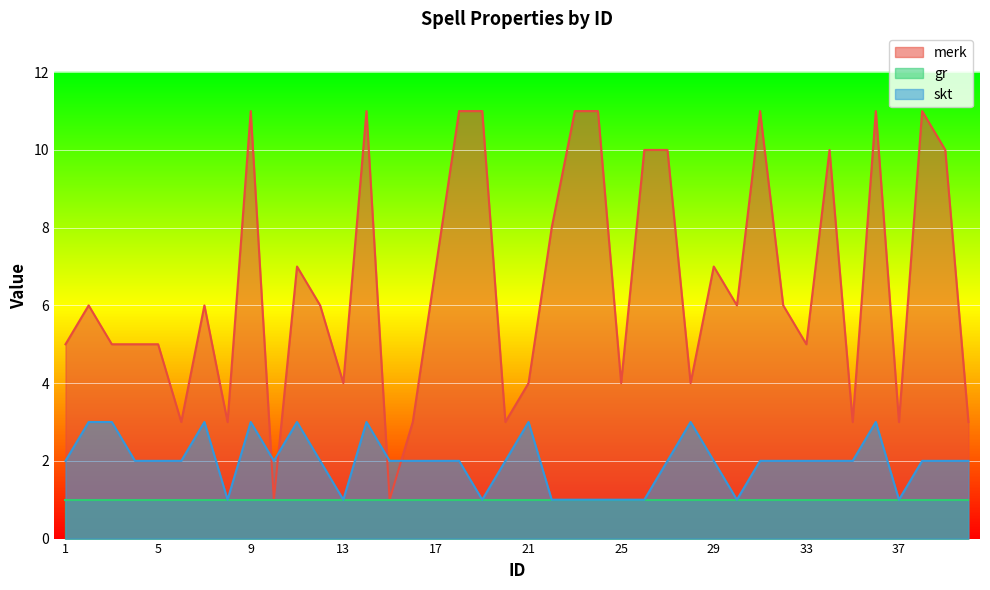

What is the difference between the maximum and minimum values in the merk series?

10